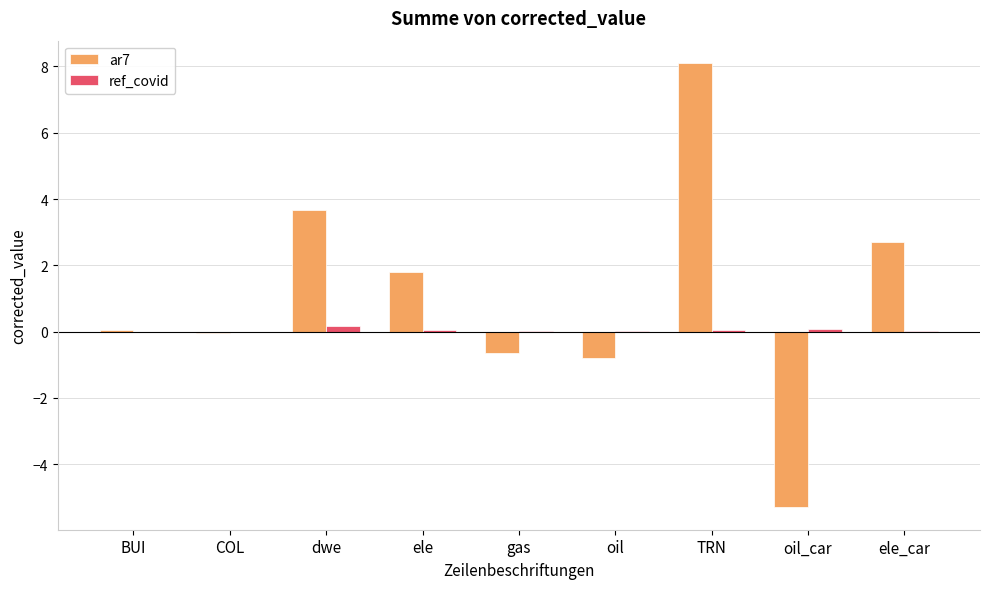

The value of ar7 at TRN is 4.9. True or false?

False